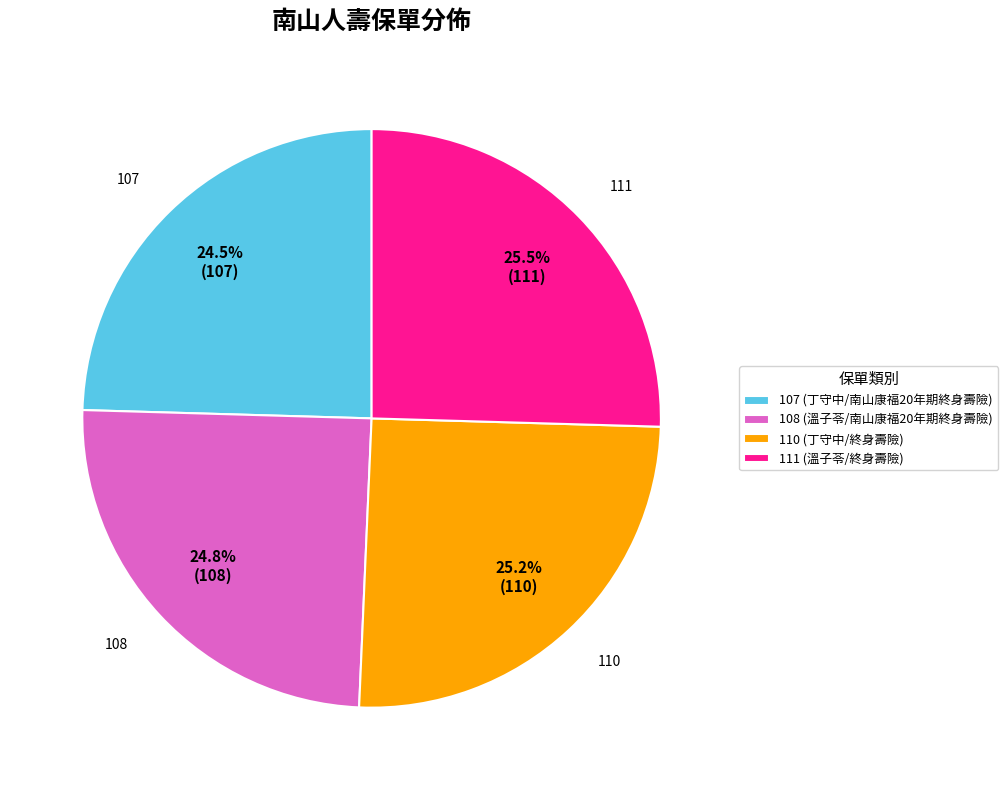

Count the number of slices in the pie.

4